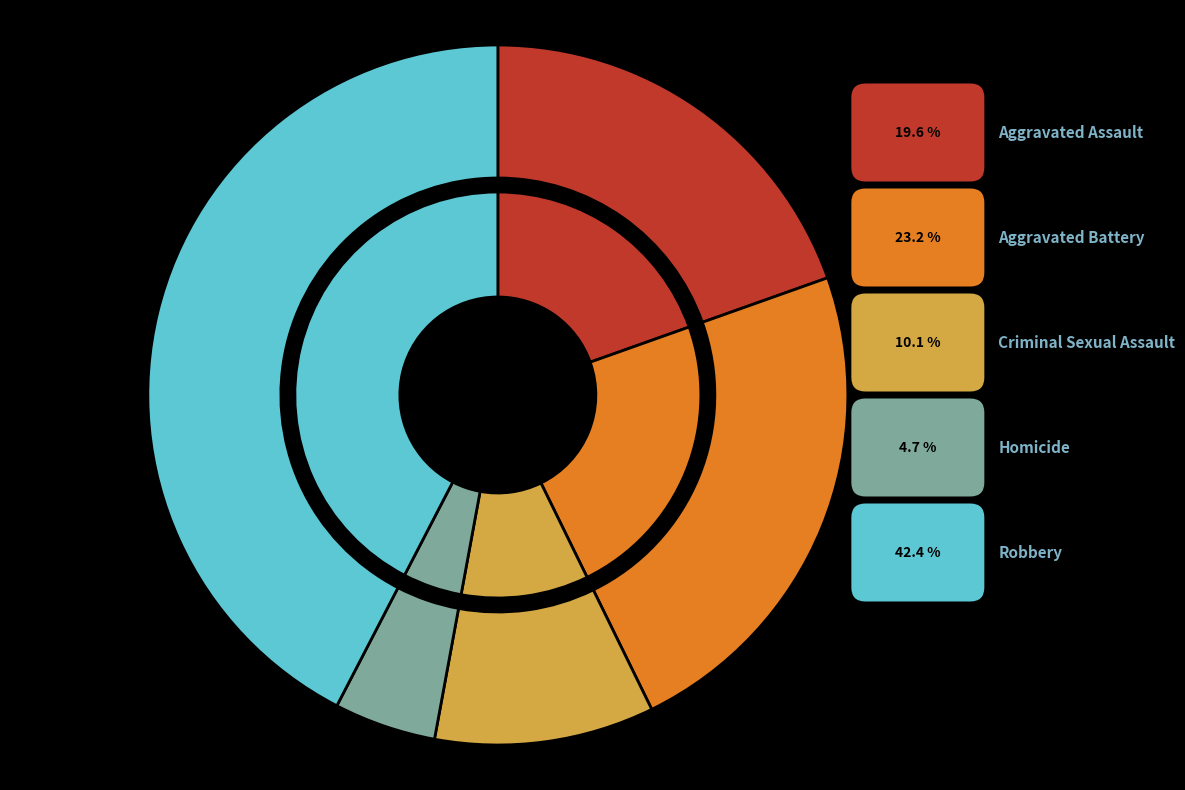

How much of the chart is everything except Aggravated Battery?

76.8%